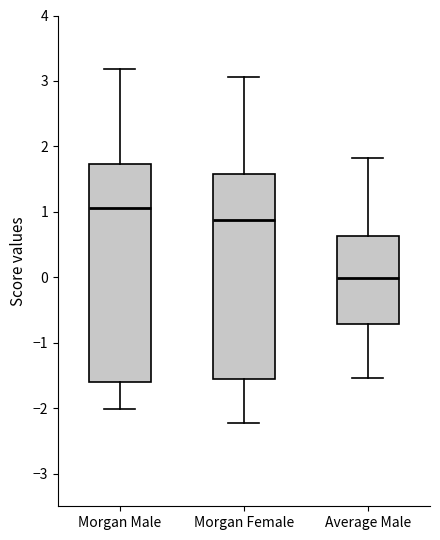

Where is the lower edge of the box for Average Male on the y-axis? The values are not printed on the chart, so give them approximately, as read against the axis.

-0.7